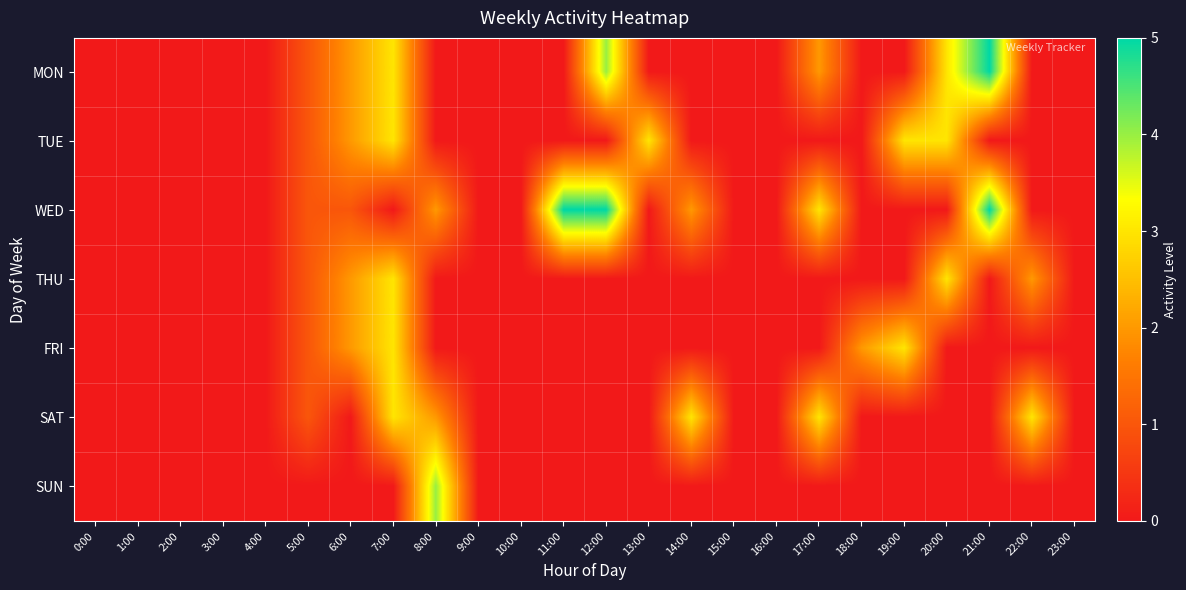

Reading right to left, transcribe all the data shown in this chart.

MON: 23:00=0	22:00=0	21:00=5	20:00=3	19:00=0	18:00=0	17:00=2	16:00=0	15:00=0	14:00=0	13:00=0	12:00=4	11:00=0	10:00=0	9:00=0	8:00=0	7:00=3	6:00=2	5:00=1	4:00=0	3:00=0	2:00=0	1:00=0	0:00=0
TUE: 23:00=0	22:00=0	21:00=0	20:00=3	19:00=3	18:00=0	17:00=0	16:00=0	15:00=0	14:00=0	13:00=3	12:00=0	11:00=0	10:00=0	9:00=0	8:00=0	7:00=3	6:00=2	5:00=1	4:00=0	3:00=0	2:00=0	1:00=0	0:00=0
WED: 23:00=0	22:00=0	21:00=5	20:00=0	19:00=0	18:00=0	17:00=3	16:00=0	15:00=0	14:00=2	13:00=0	12:00=5	11:00=5	10:00=0	9:00=0	8:00=2	7:00=0	6:00=1	5:00=1	4:00=0	3:00=0	2:00=0	1:00=0	0:00=0
THU: 23:00=0	22:00=2	21:00=0	20:00=3	19:00=0	18:00=0	17:00=0	16:00=0	15:00=0	14:00=0	13:00=0	12:00=0	11:00=0	10:00=0	9:00=0	8:00=0	7:00=3	6:00=2	5:00=1	4:00=0	3:00=0	2:00=0	1:00=0	0:00=0
FRI: 23:00=0	22:00=0	21:00=0	20:00=0	19:00=3	18:00=2	17:00=0	16:00=0	15:00=0	14:00=0	13:00=0	12:00=0	11:00=0	10:00=0	9:00=0	8:00=0	7:00=3	6:00=2	5:00=1	4:00=0	3:00=0	2:00=0	1:00=0	0:00=0
SAT: 23:00=0	22:00=3	21:00=0	20:00=0	19:00=0	18:00=0	17:00=3	16:00=0	15:00=0	14:00=3	13:00=0	12:00=0	11:00=0	10:00=0	9:00=0	8:00=2	7:00=3	6:00=0	5:00=1	4:00=0	3:00=0	2:00=0	1:00=0	0:00=0
SUN: 23:00=0	22:00=0	21:00=0	20:00=0	19:00=0	18:00=0	17:00=0	16:00=0	15:00=0	14:00=0	13:00=0	12:00=0	11:00=0	10:00=0	9:00=0	8:00=4	7:00=0	6:00=0	5:00=0	4:00=0	3:00=0	2:00=0	1:00=0	0:00=0